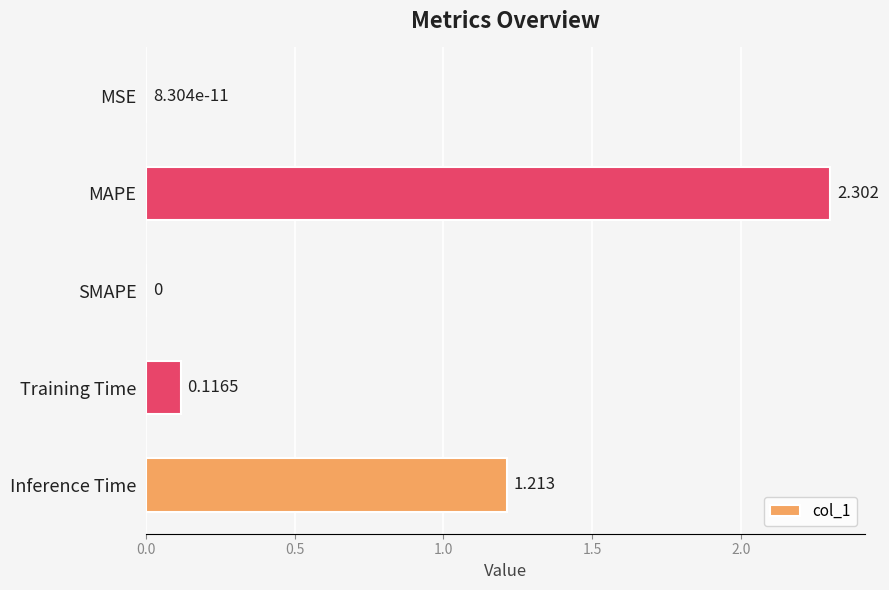

Which has a higher value, SMAPE or MAPE?

MAPE